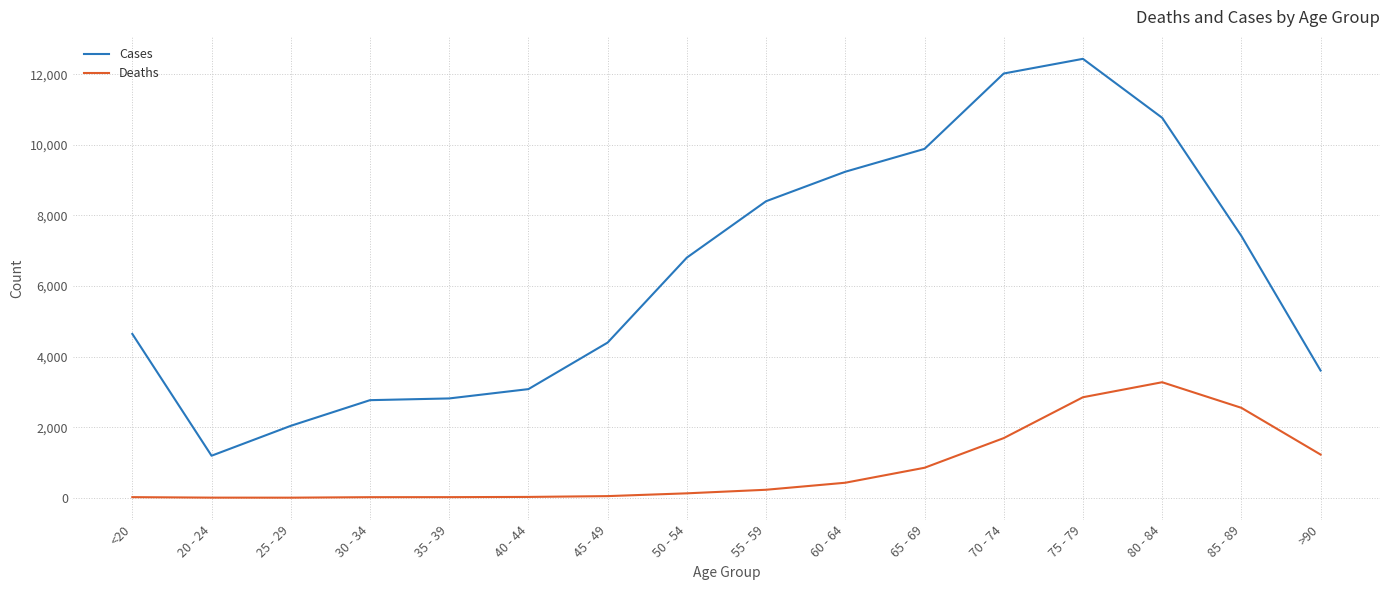

At 60 - 64, list the series in order from largest to smallest.

Cases, Deaths